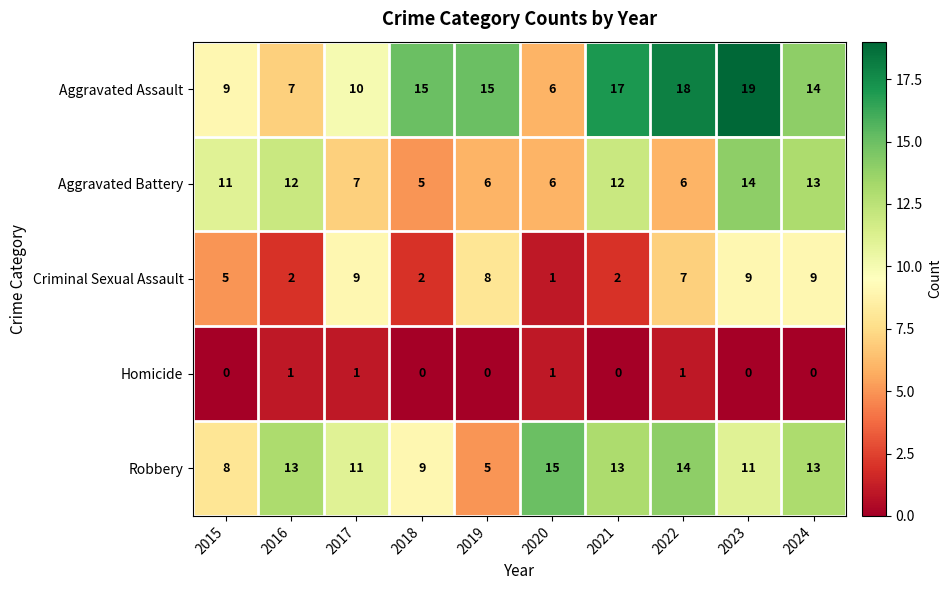

How many data points does each series have?

10